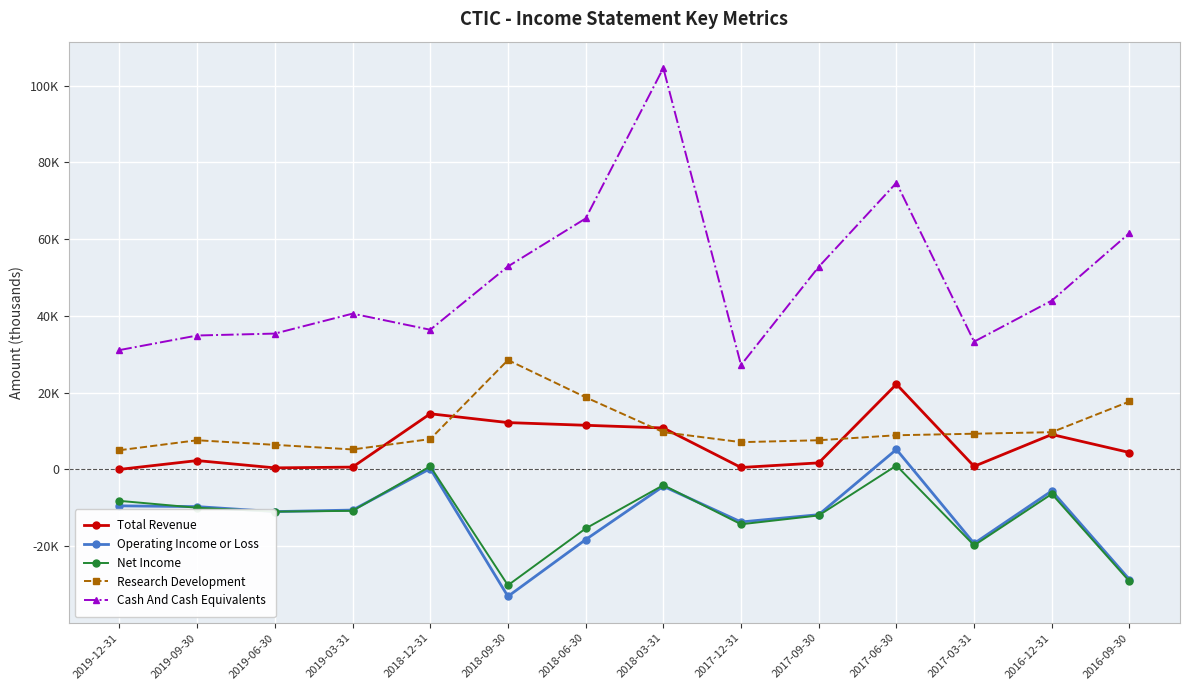

What are all the series names shown in the legend?

Total Revenue, Operating Income or Loss, Net Income, Research Development, Cash And Cash Equivalents